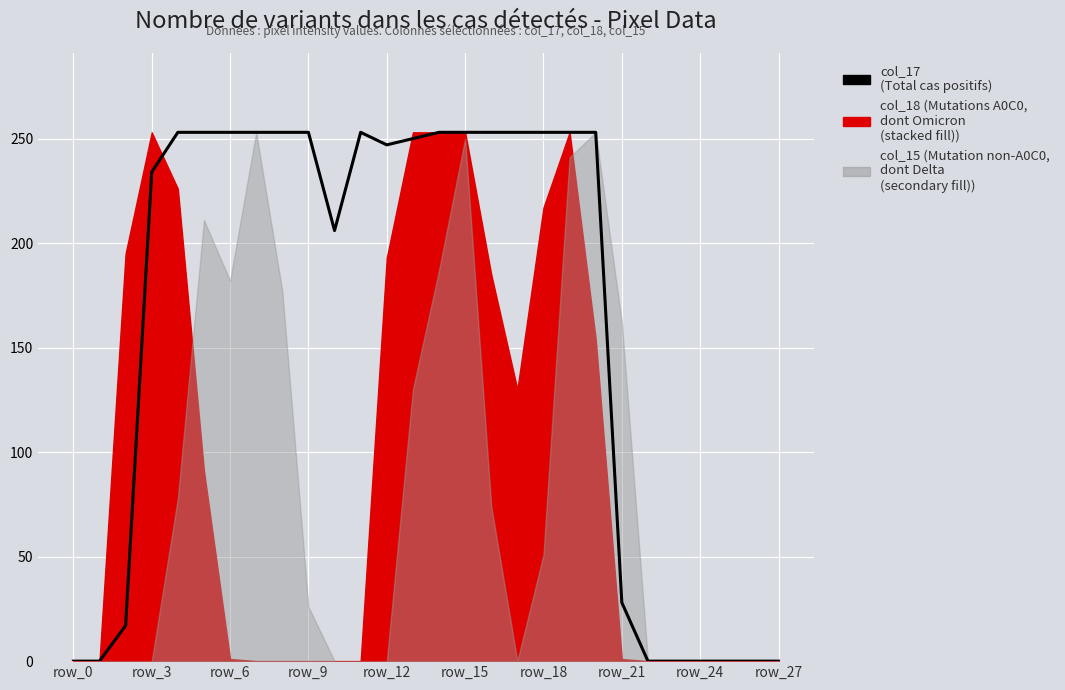

How many points are higher than both their immediate neighbors (excluding endpoints)?

1